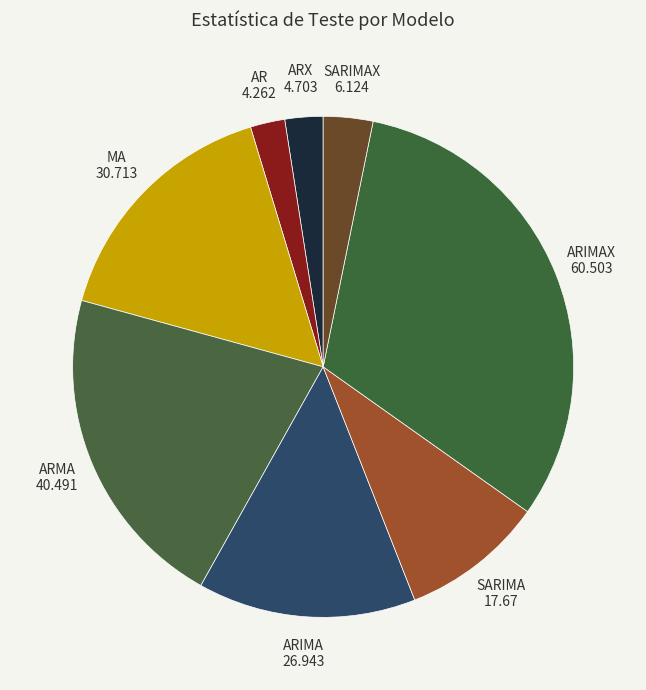

Does SARIMA account for over 50% of the chart?

No